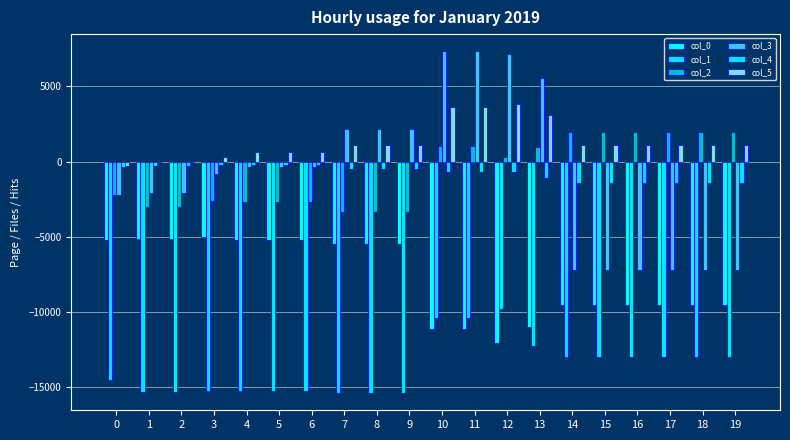

Count the number of data series in this chart.

6